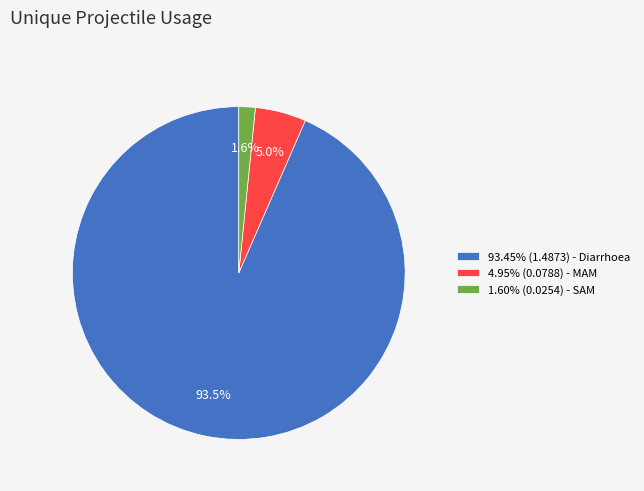

Combined, what portion of the pie is 1.60% (0.0254) - SAM and 93.45% (1.4873) - Diarrhoea?

95.0%